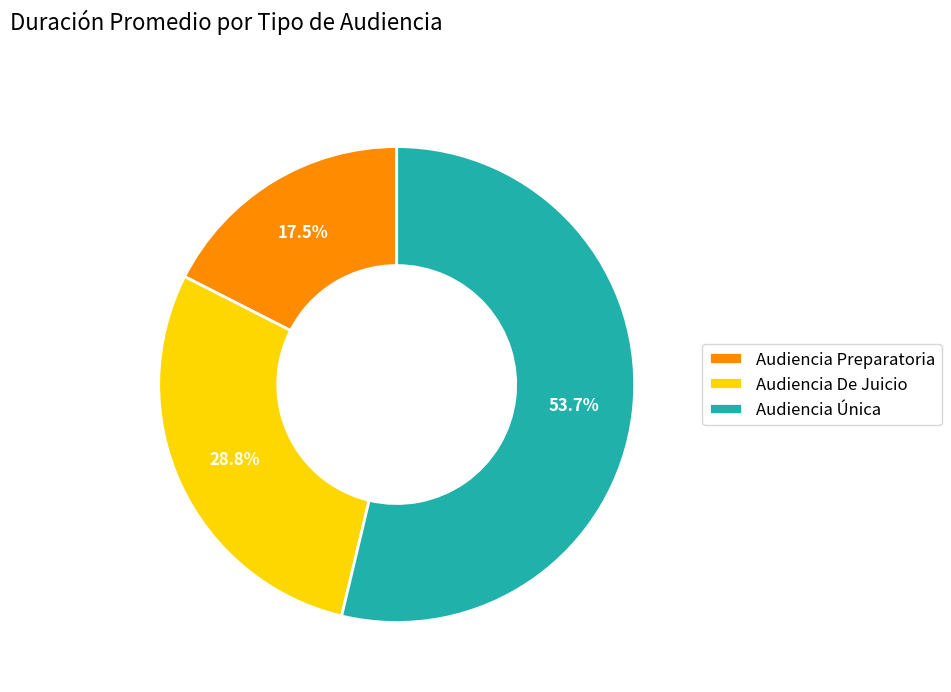

Between Audiencia Preparatoria and Audiencia Única, which is larger?

Audiencia Única